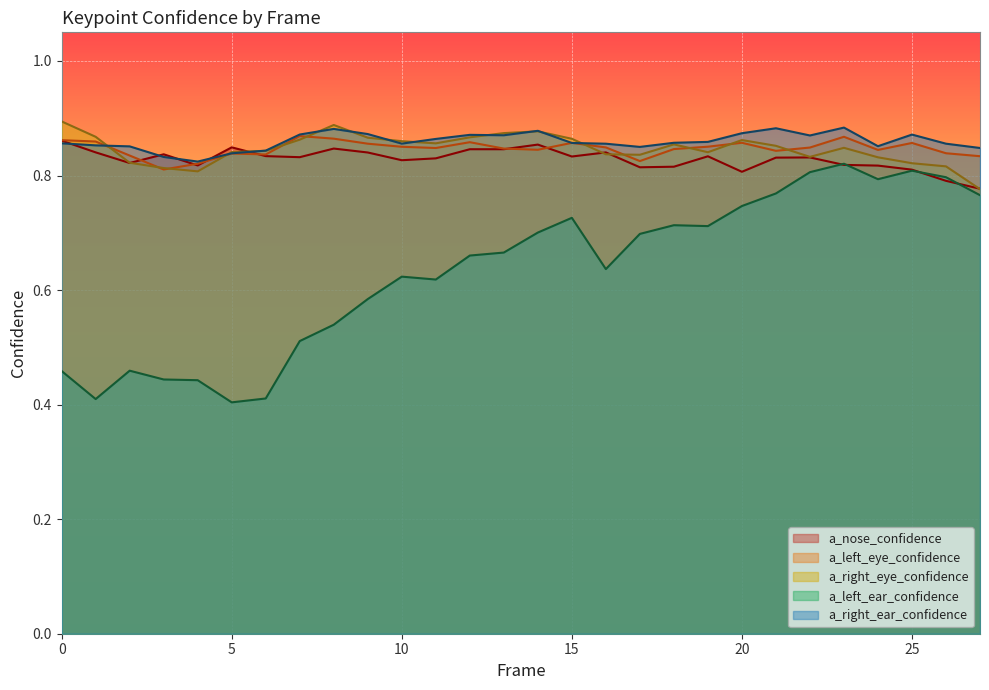

What is the smallest value displayed?

0.4